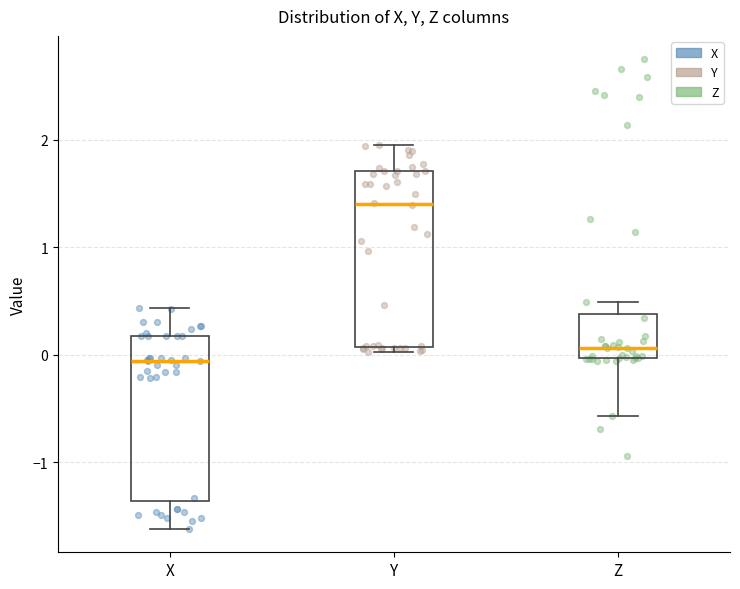

Reading left to right, transcribe this box plot: for each box, give where its median line is, the range the box spans, and where its two whiskers end, as read against the y-axis. The values are not printed on the chart, so give them approximately, as read against the axis.

X: median -0.1, box -1.4 to 0.2, whiskers -1.6 to 0.4
Y: median 1.4, box 0.1 to 1.7, whiskers 0.0 to 2.0
Z: median 0.1, box 0.0 to 0.4, whiskers -0.6 to 0.5